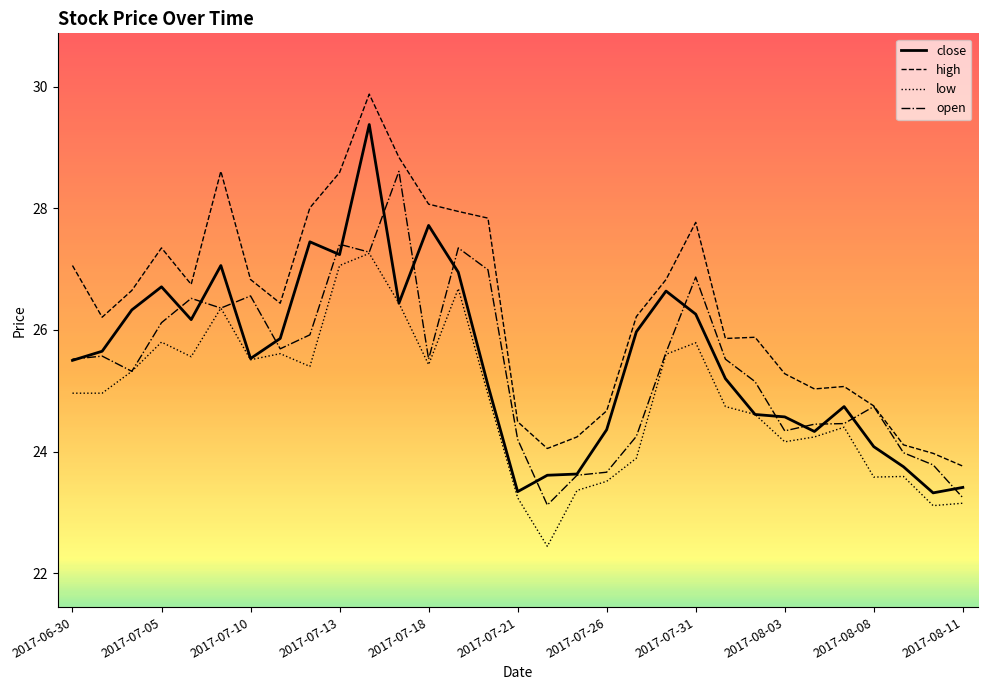

Which series has the largest total across all categories?

high